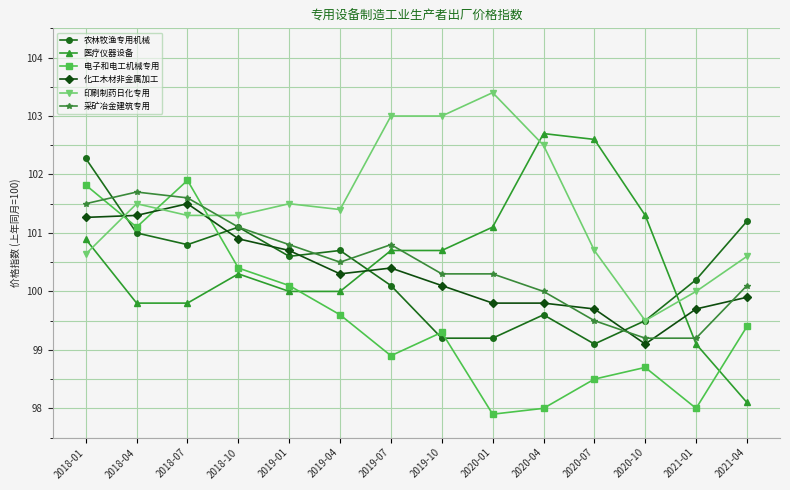

Reading right to left, what are all the values shown in this chart?

农林牧渔专用机械: 2021-04=101.2	2021-01=100.2	2020-10=99.5	2020-07=99.1	2020-04=99.6	2020-01=99.2	2019-10=99.2	2019-07=100.1	2019-04=100.7	2019-01=100.6	2018-10=101.1	2018-07=100.8	2018-04=101.0	2018-01=102.3
医疗仪器设备: 2021-04=98.1	2021-01=99.1	2020-10=101.3	2020-07=102.6	2020-04=102.7	2020-01=101.1	2019-10=100.7	2019-07=100.7	2019-04=100.0	2019-01=100.0	2018-10=100.3	2018-07=99.8	2018-04=99.8	2018-01=100.9
电子和电工机械专用: 2021-04=99.4	2021-01=98.0	2020-10=98.7	2020-07=98.5	2020-04=98.0	2020-01=97.9	2019-10=99.3	2019-07=98.9	2019-04=99.6	2019-01=100.1	2018-10=100.4	2018-07=101.9	2018-04=101.1	2018-01=101.8
化工木材非金属加工: 2021-04=99.9	2021-01=99.7	2020-10=99.1	2020-07=99.7	2020-04=99.8	2020-01=99.8	2019-10=100.1	2019-07=100.4	2019-04=100.3	2019-01=100.7	2018-10=100.9	2018-07=101.5	2018-04=101.3	2018-01=101.3
印刷制药日化专用: 2021-04=100.6	2021-01=100.0	2020-10=99.5	2020-07=100.7	2020-04=102.5	2020-01=103.4	2019-10=103.0	2019-07=103.0	2019-04=101.4	2019-01=101.5	2018-10=101.3	2018-07=101.3	2018-04=101.5	2018-01=100.6
采矿冶金建筑专用: 2021-04=100.1	2021-01=99.2	2020-10=99.2	2020-07=99.5	2020-04=100.0	2020-01=100.3	2019-10=100.3	2019-07=100.8	2019-04=100.5	2019-01=100.8	2018-10=101.1	2018-07=101.6	2018-04=101.7	2018-01=101.5